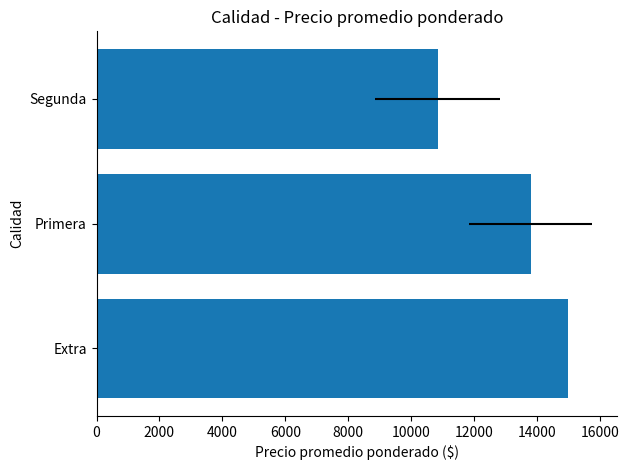

What is the value of the 1st bar from the left?

15000.0